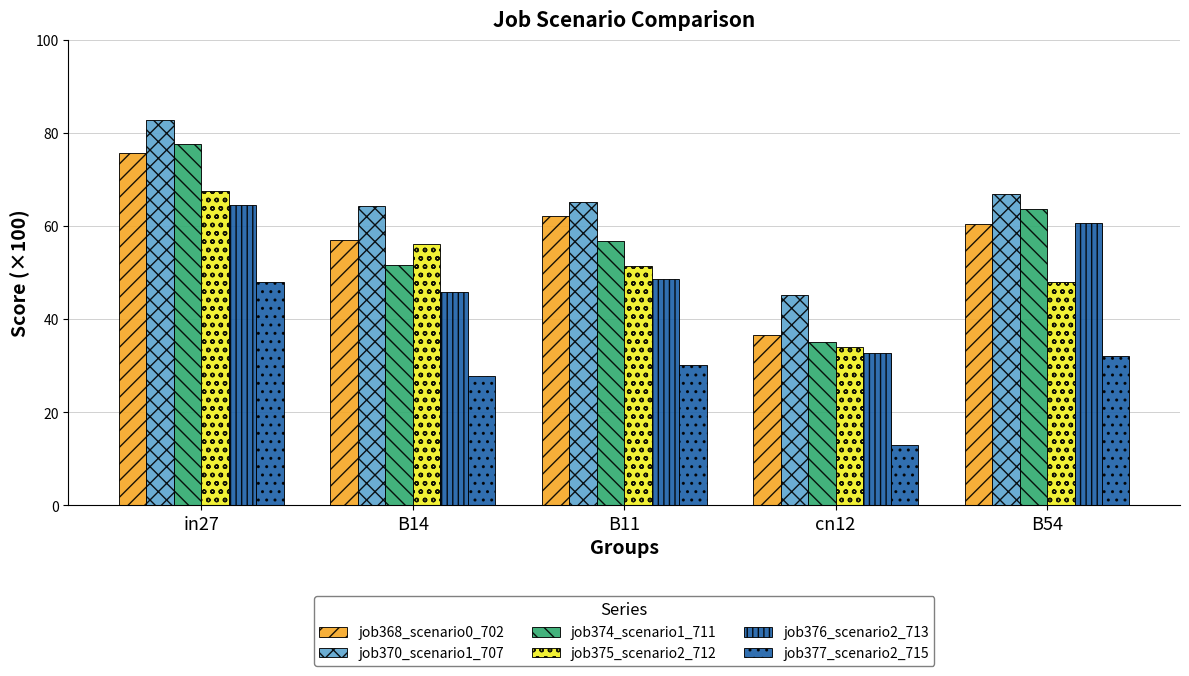

What is the sum of the job375_scenario2_712 values at B14 and B11?

107.7